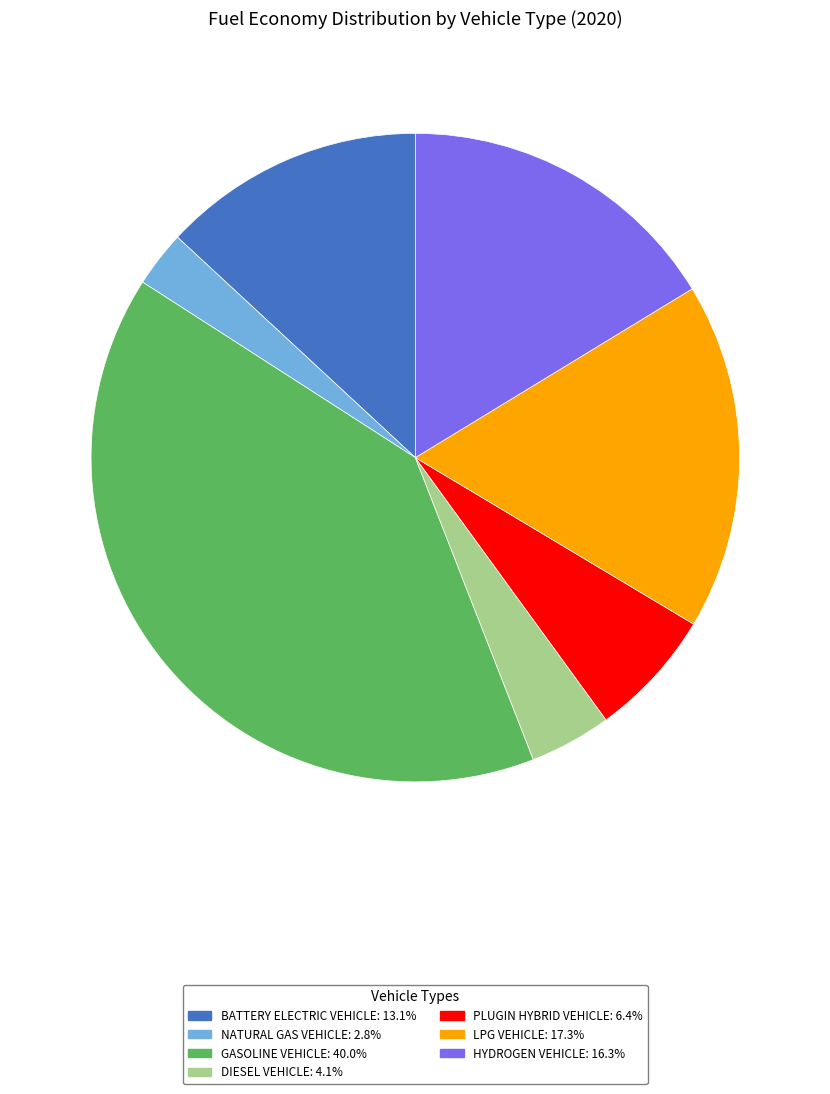

Is there any slice that represents more than half of the pie?

No